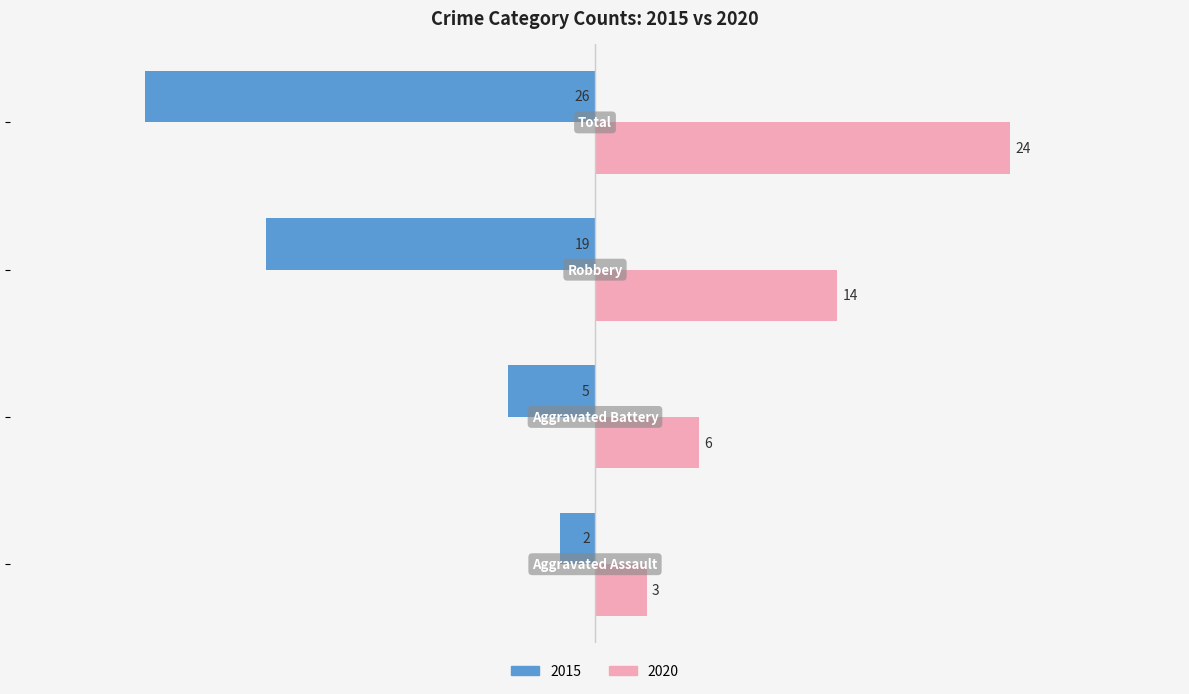

Which series has the largest range (max minus min)?

2015